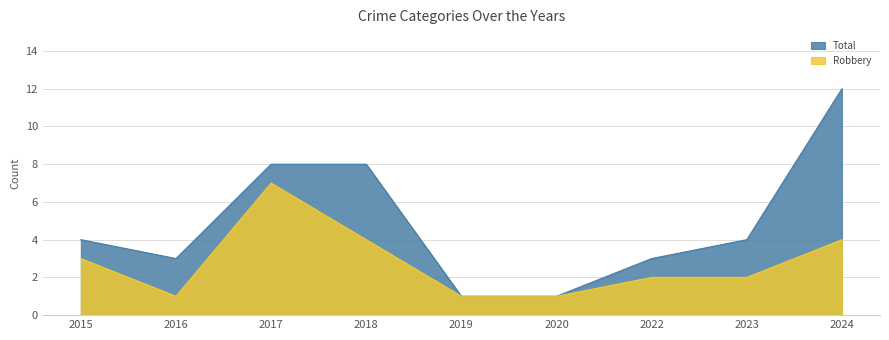

What is the sum of the Robbery values at 2020 and 2024?

5